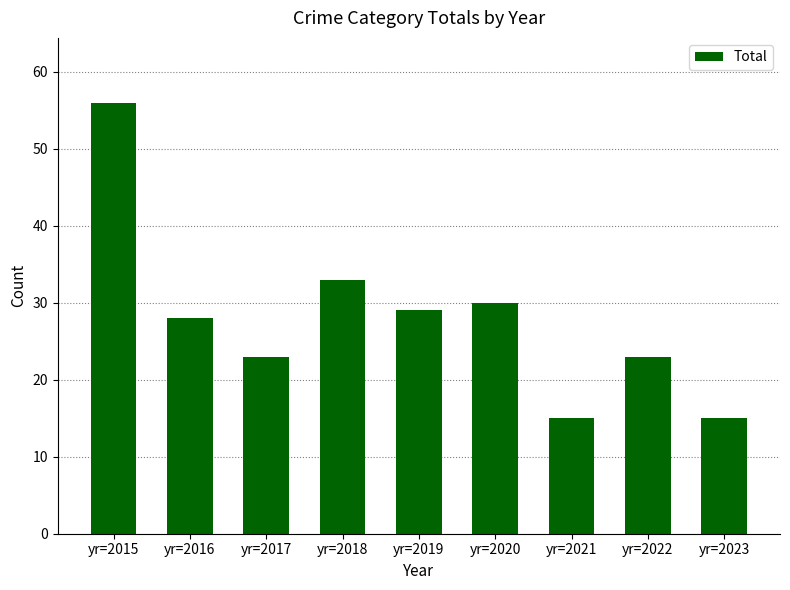

Reading right to left, what are all the values shown in this chart?

15	23	15	30	29	33	23	28	56